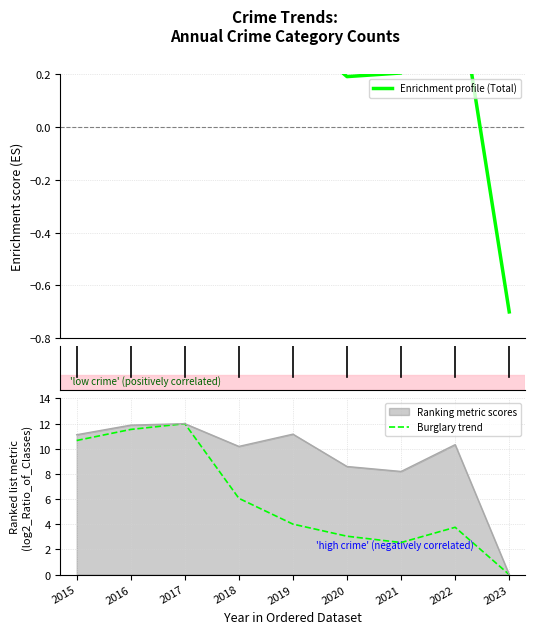

Where does the Enrichment profile (Total) series first go above 0?

2015